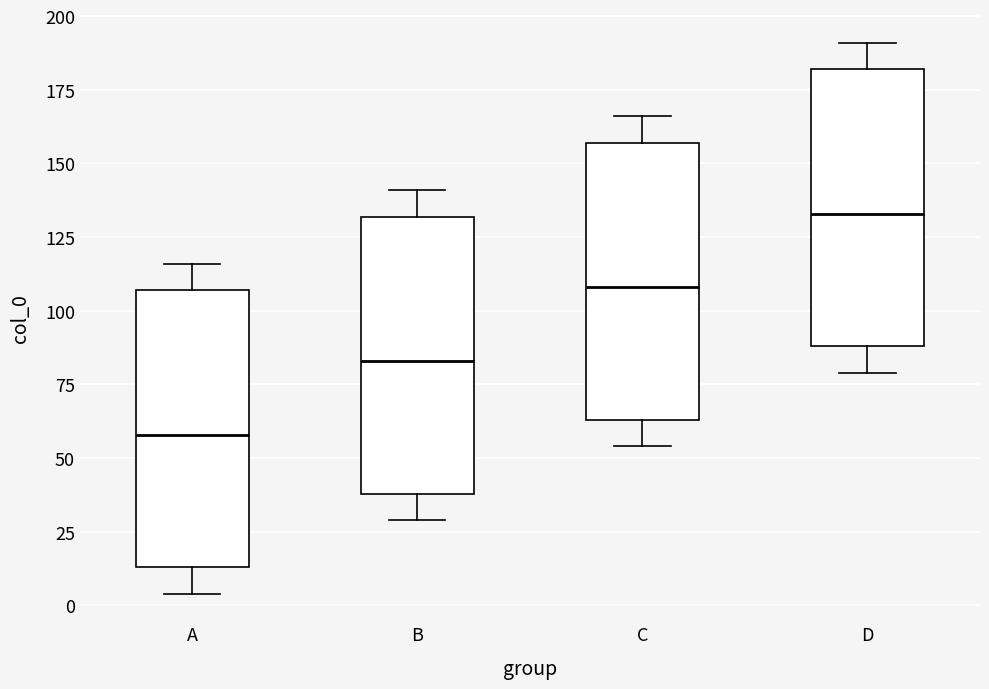

Where does the upper whisker of the box for A end on the y-axis? The values are not printed on the chart, so give them approximately, as read against the axis.

115